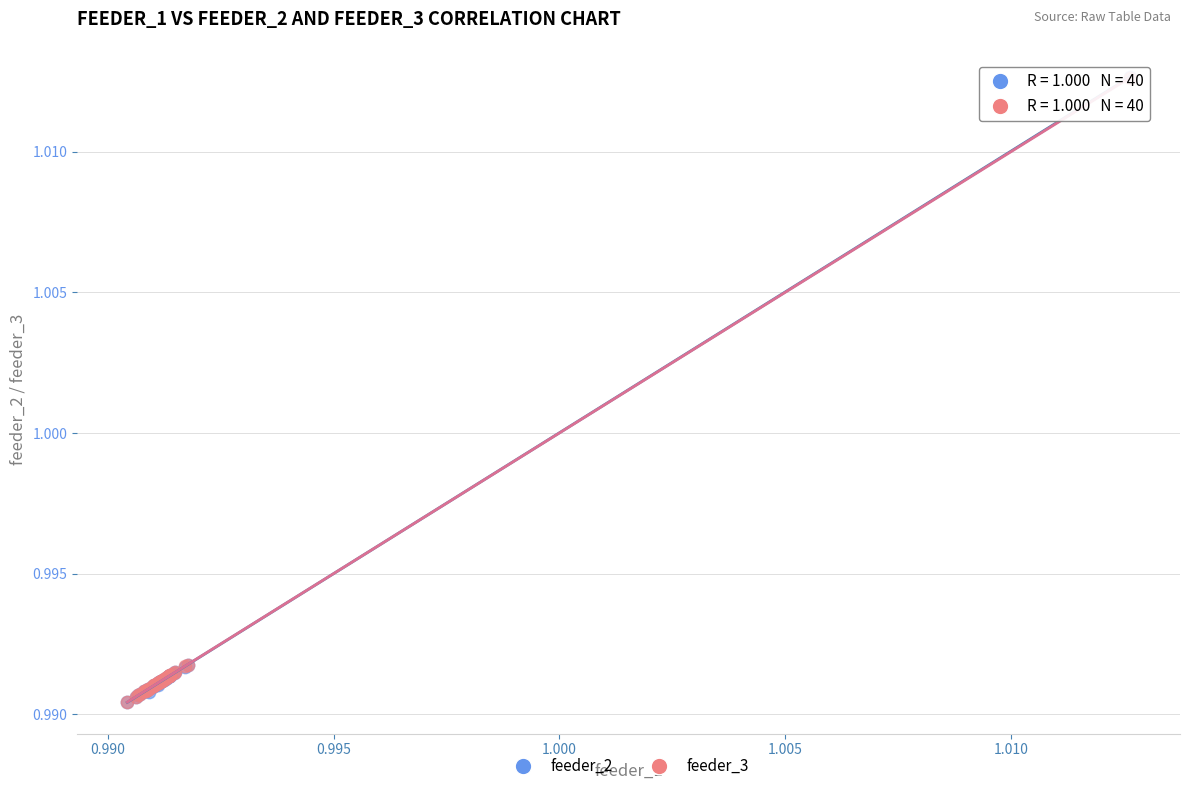

Which series has the largest Y range (max minus min)?

feeder_2